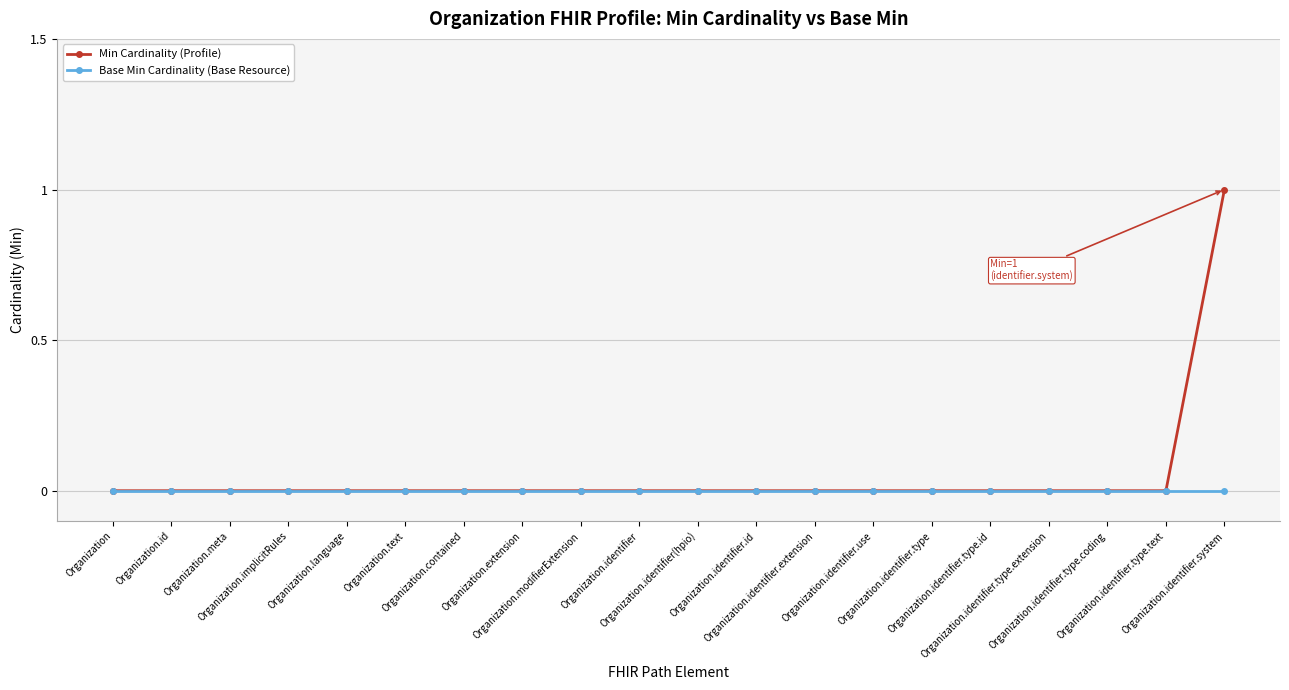

What is the maximum value shown in the chart?

1